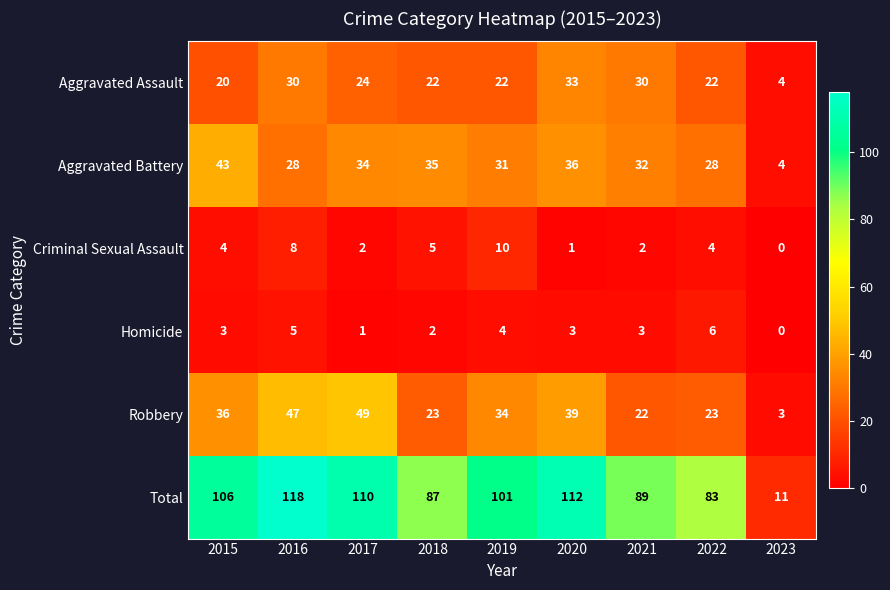

Is it true that Robbery equals 3 at 2023?

True